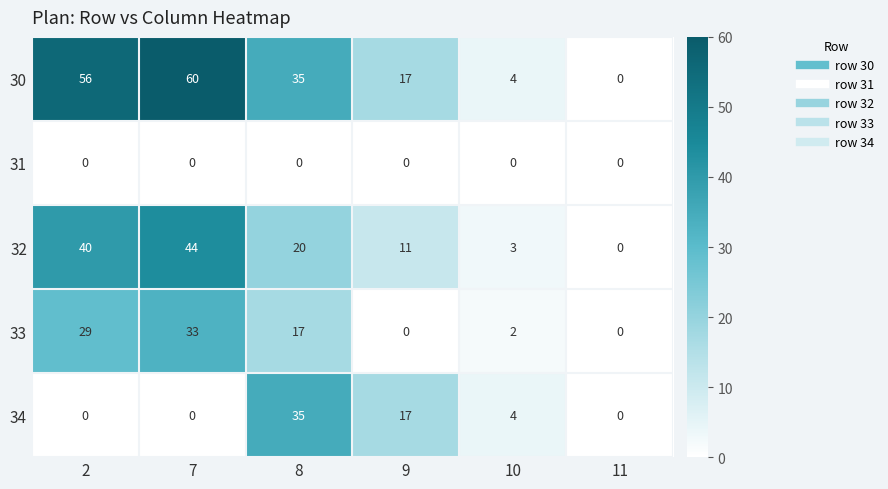

What is the maximum value for 30?

60